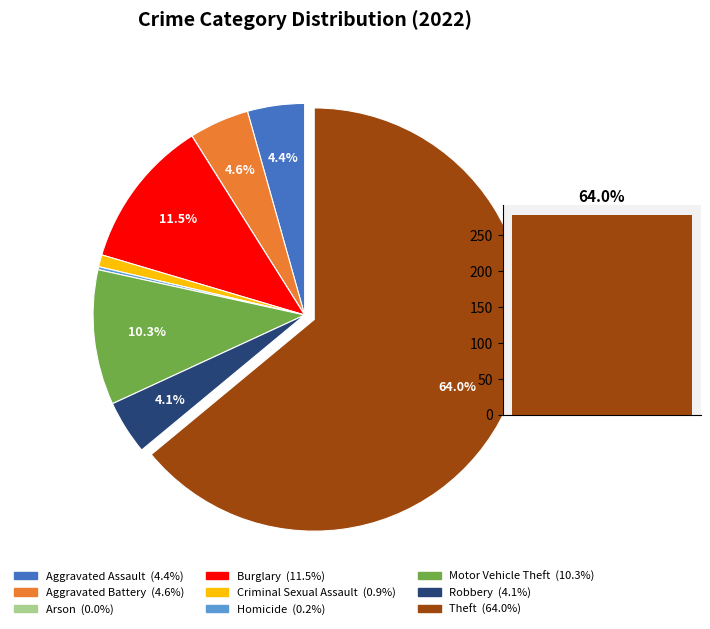

What portion of the pie excludes Burglary?

88.5%